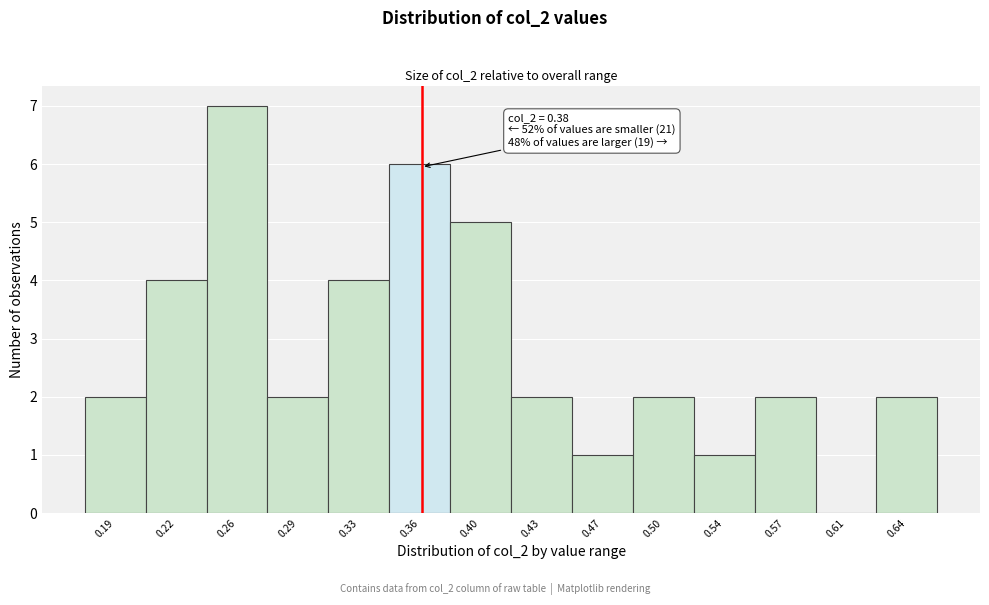

Reading left to right, extract all data points from this chart.

0.19=2	0.22=4	0.26=7	0.29=2	0.33=4	0.36=6	0.40=5	0.43=2	0.47=1	0.50=2	0.54=1	0.57=2	0.61=0	0.64=2